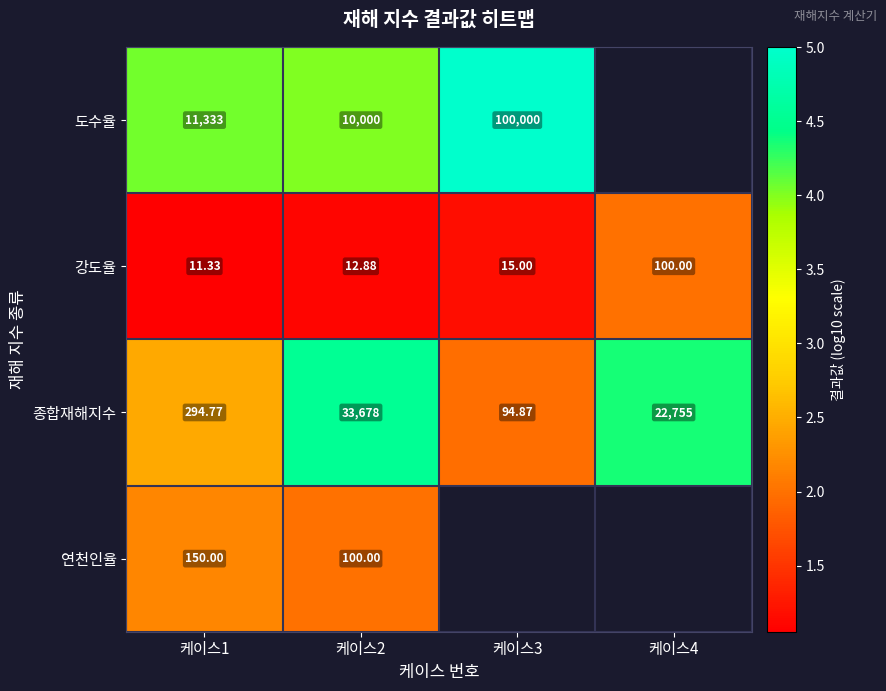

At 케이스2, list the series in order from largest to smallest.

종합재해지수, 도수율, 연천인율, 강도율